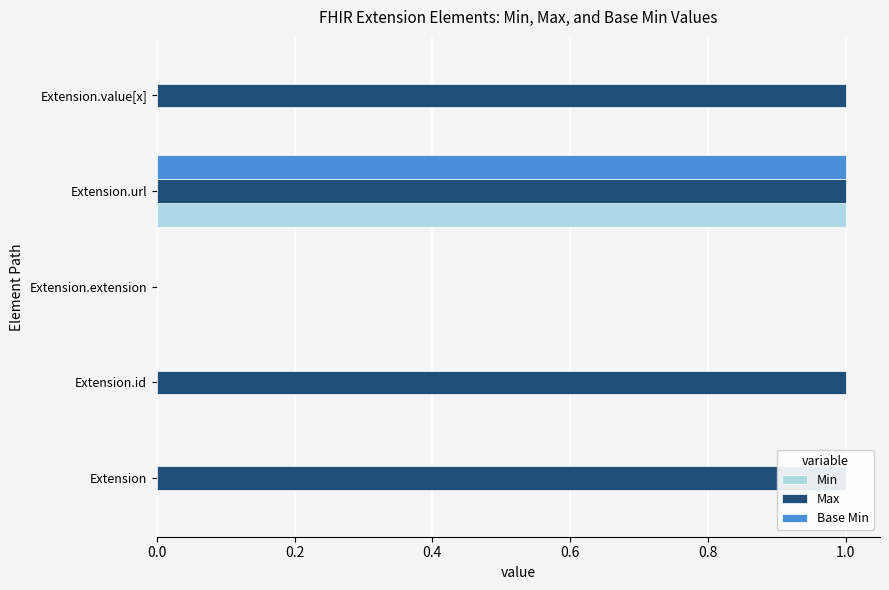

Is it true that Max equals 1 at Extension.id?

True